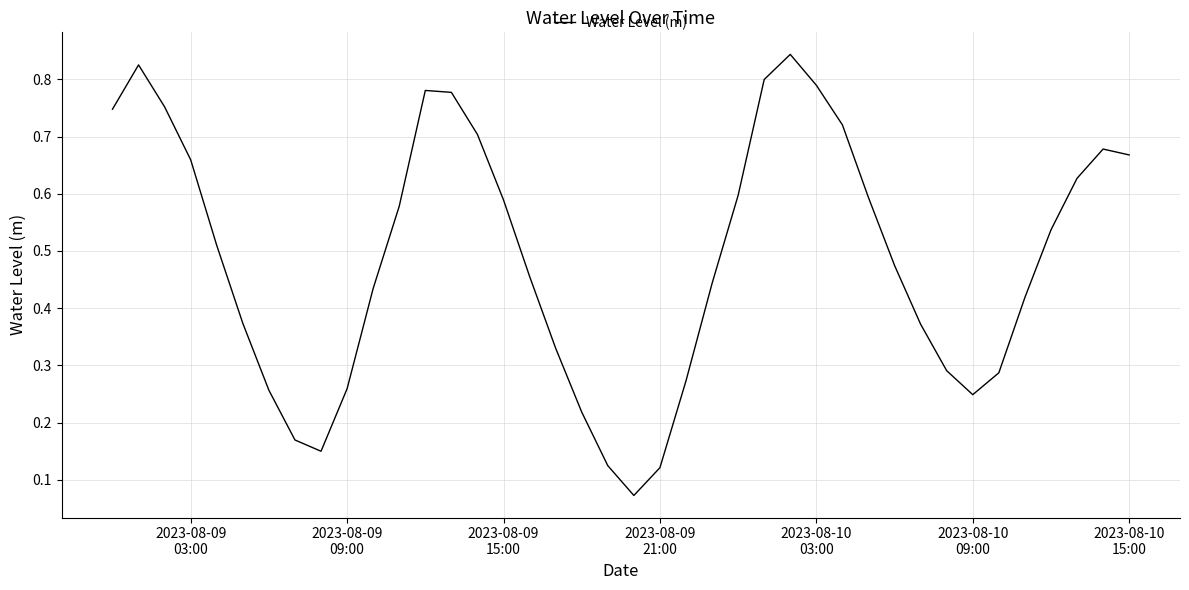

Does the chart display data point markers on the line(s)?

No